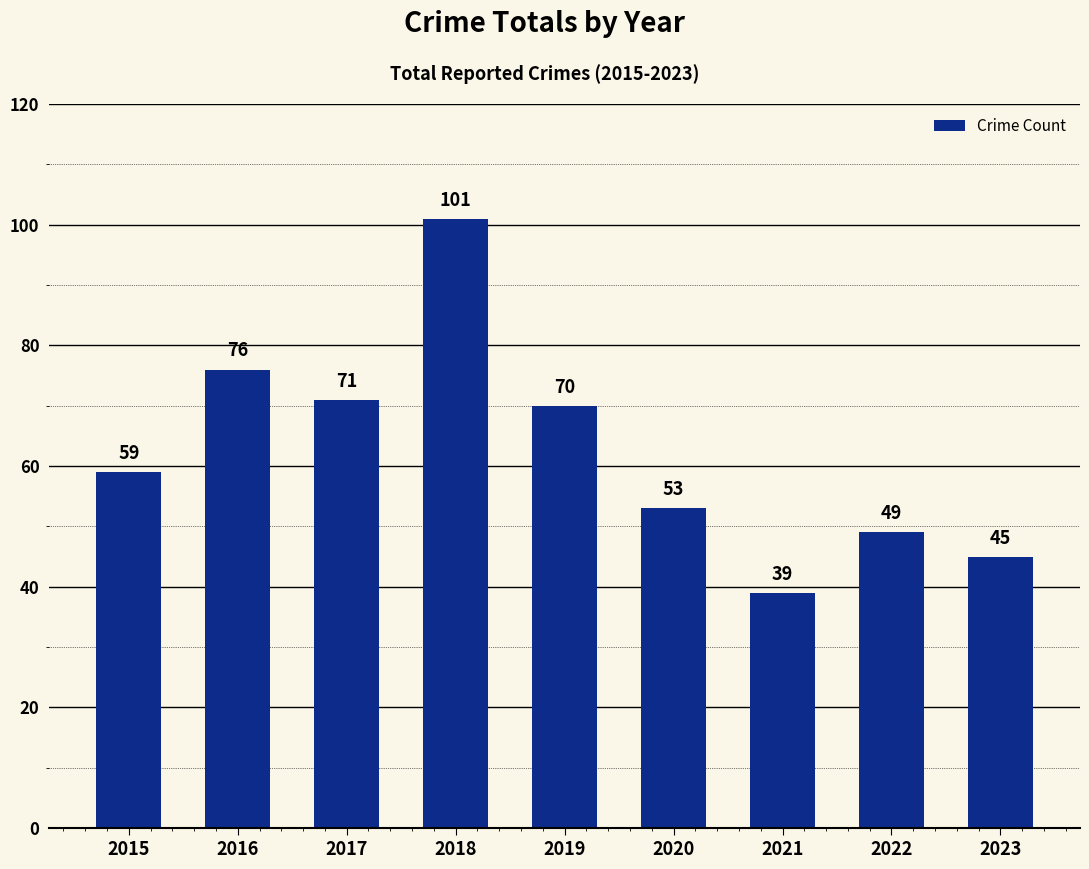

Are the bars grouped side by side (vs. stacked)?

No